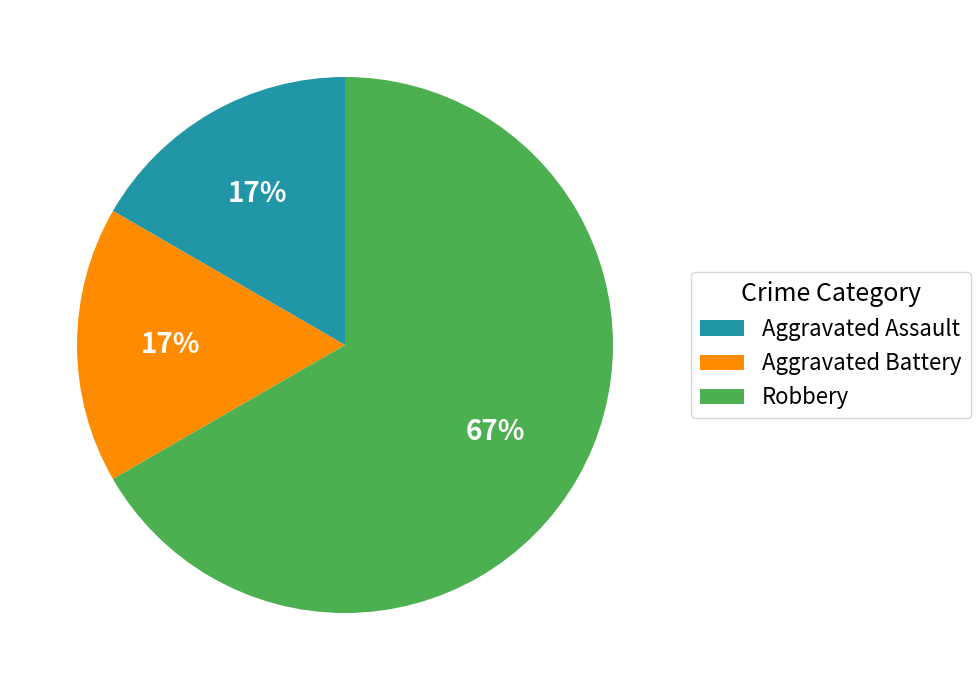

Do Robbery and Aggravated Assault together represent more than half of the pie?

Yes